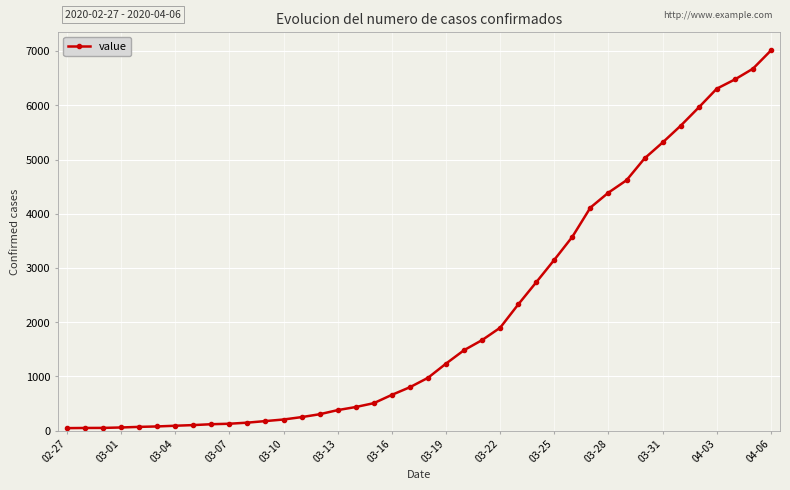

What is the sum of all values?

85250